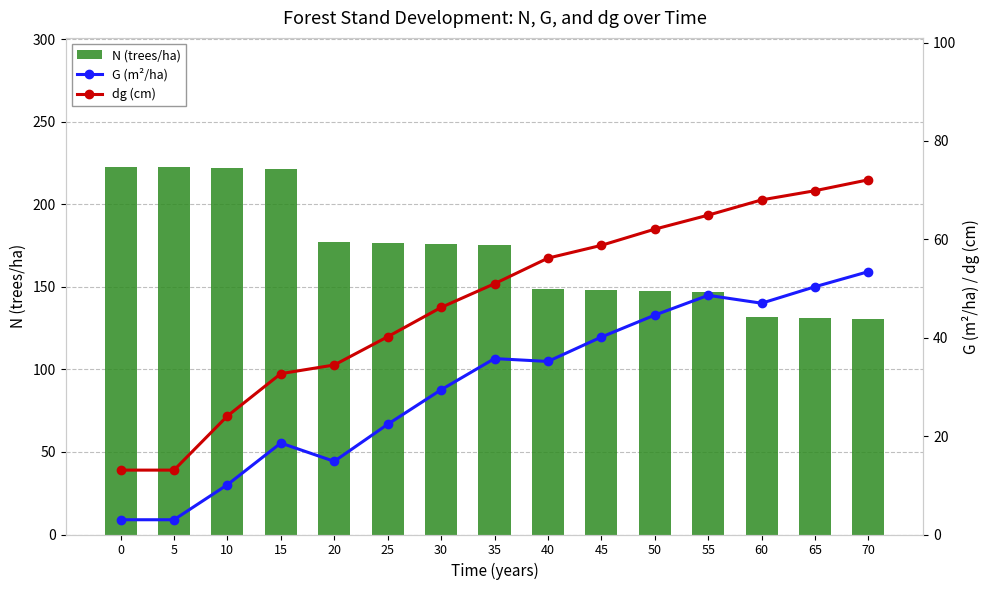

Which category has the lowest value in the N (trees/ha) series?

70